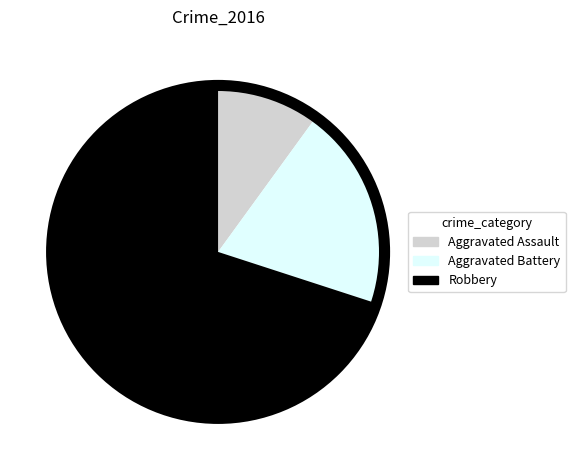

Is it true that Aggravated Assault is 10% of the pie?

True